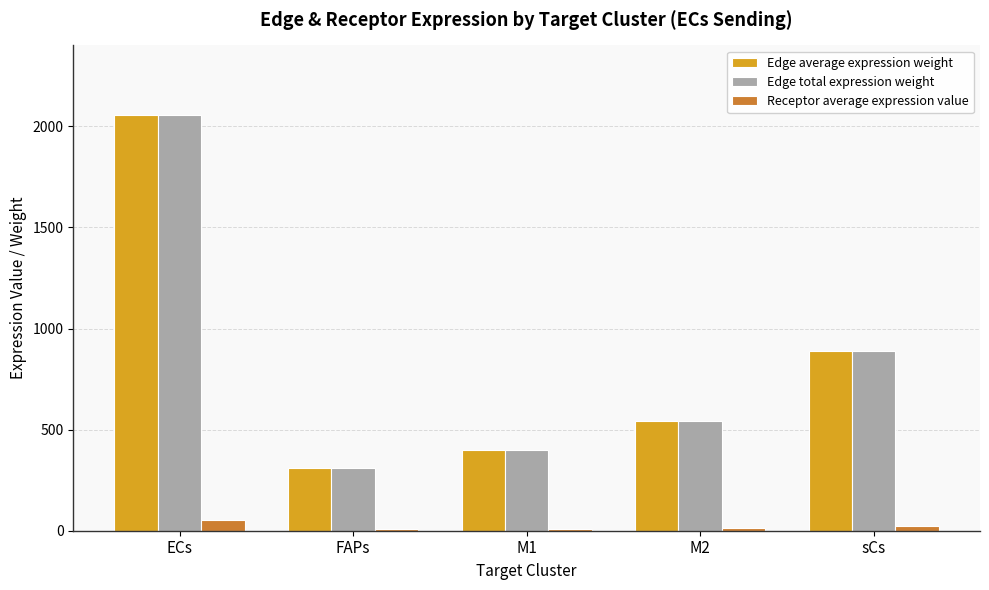

Is the value of Edge total expression weight at sCs greater than the value of Edge average expression weight at M2?

Yes